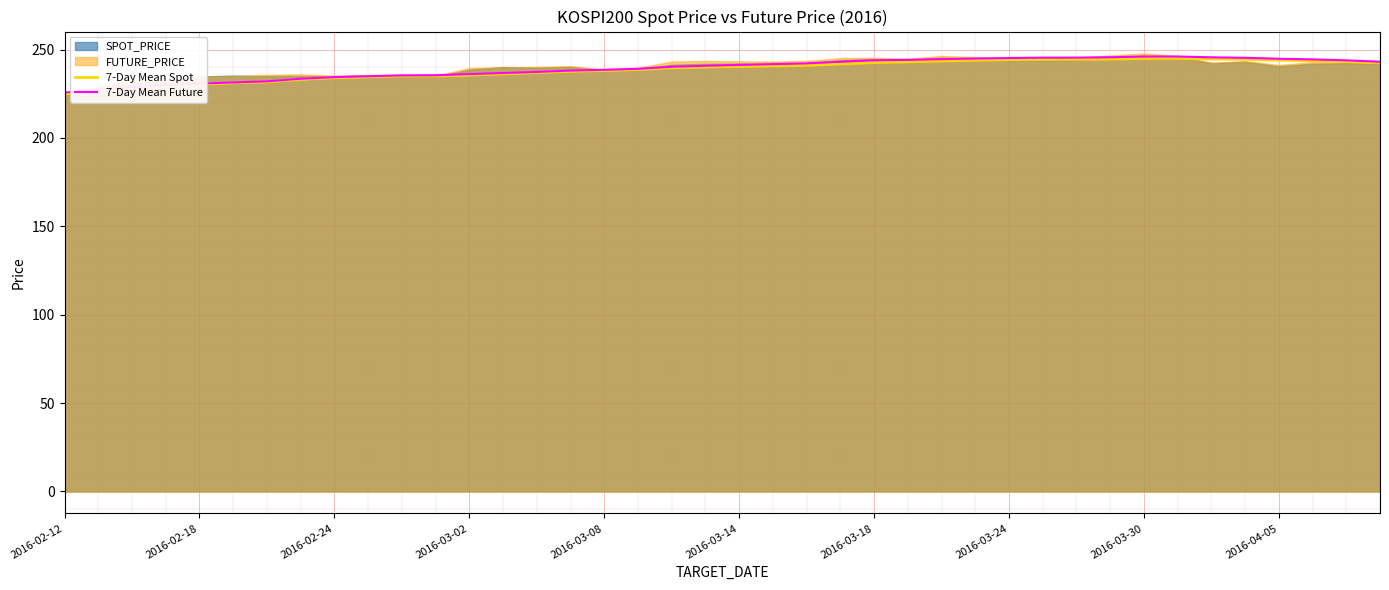

True or false: 7-Day Mean Spot has a value of 357.7 at 2016-03-30.

False